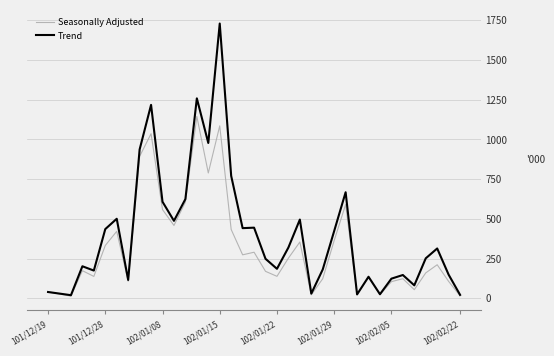

What is the greatest value displayed?

1730.0